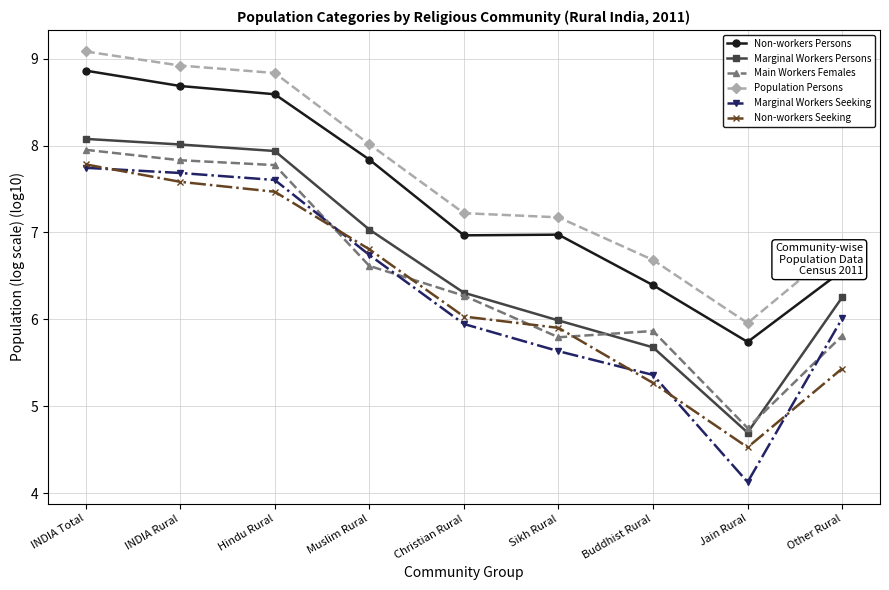

What is the maximum value for Marginal Workers Seeking?

7.7